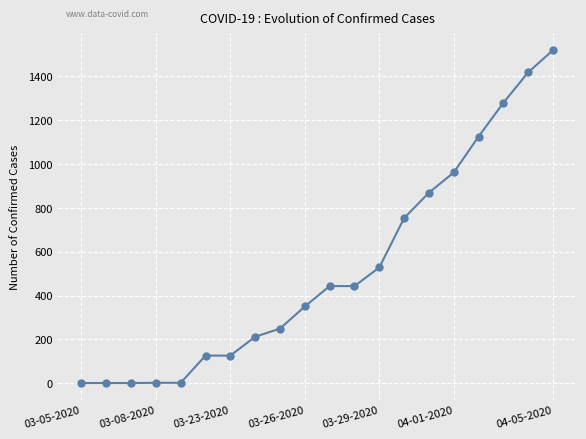

What is the greatest value displayed?

1519